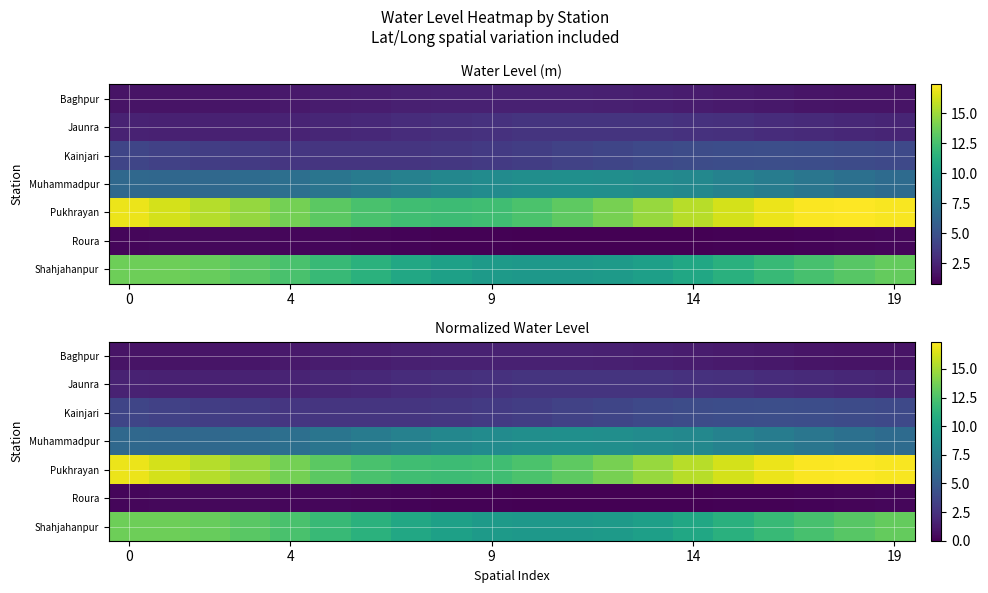

The Muhammadpur series shows 10.6 at 4. True or false?

False